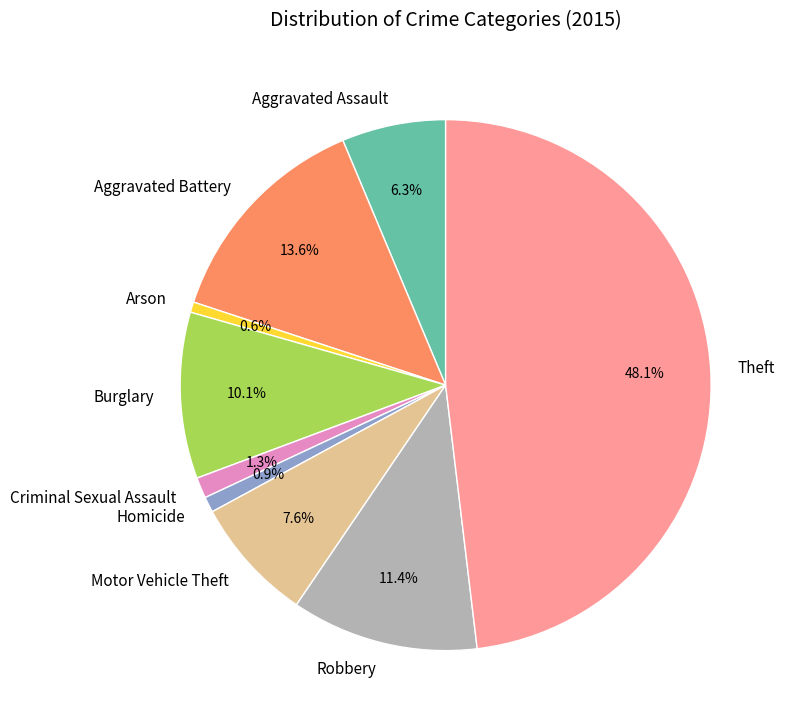

Which has a higher value, Burglary or Robbery?

Robbery